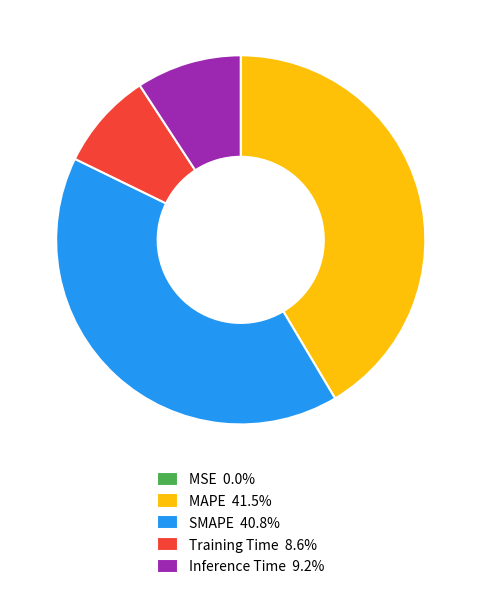

Is Inference Time 9.2% the majority of the pie?

No